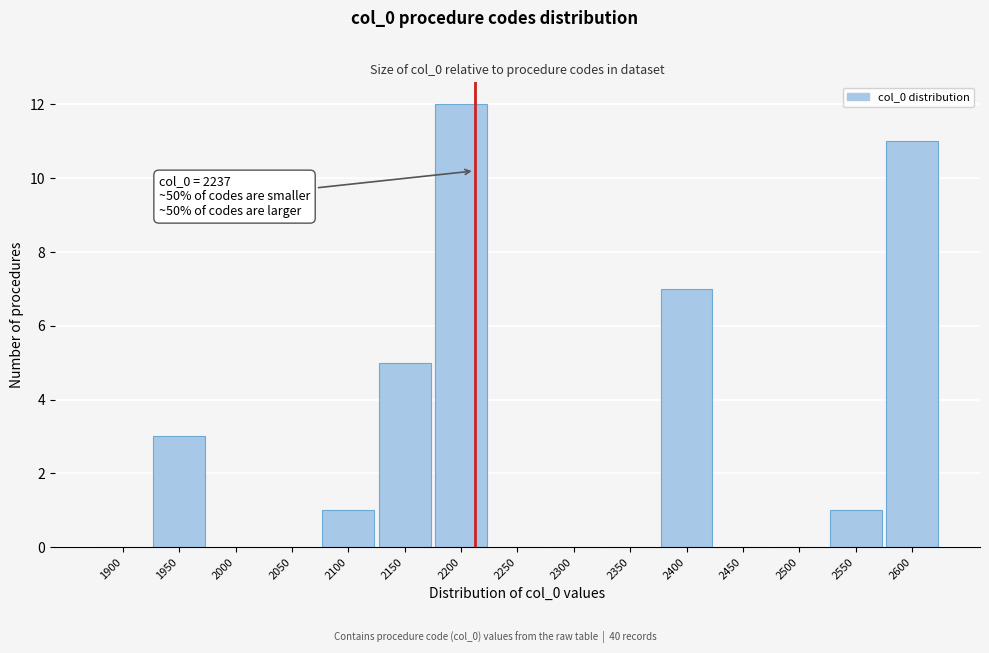

Reading left to right, transcribe all the data shown in this chart.

1900=0	1950=3	2000=0	2050=0	2100=1	2150=5	2200=12	2250=0	2300=0	2350=0	2400=7	2450=0	2500=0	2550=1	2600=11